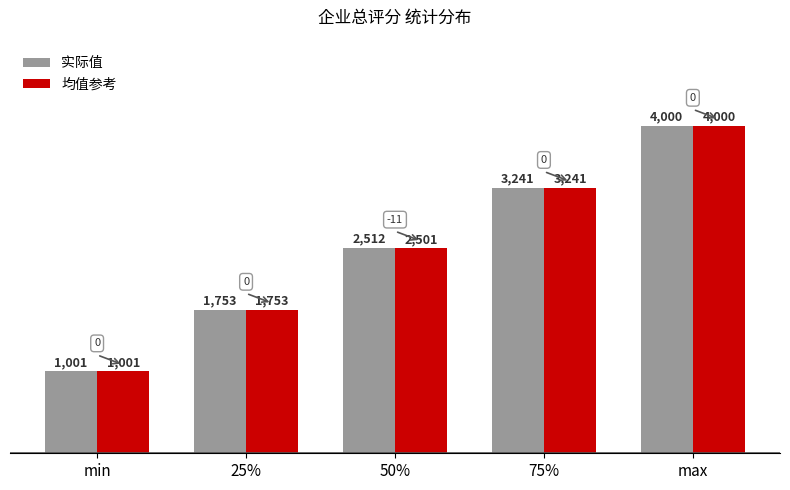

Count the 均值参考 values in the range 1753 to 3241.

3